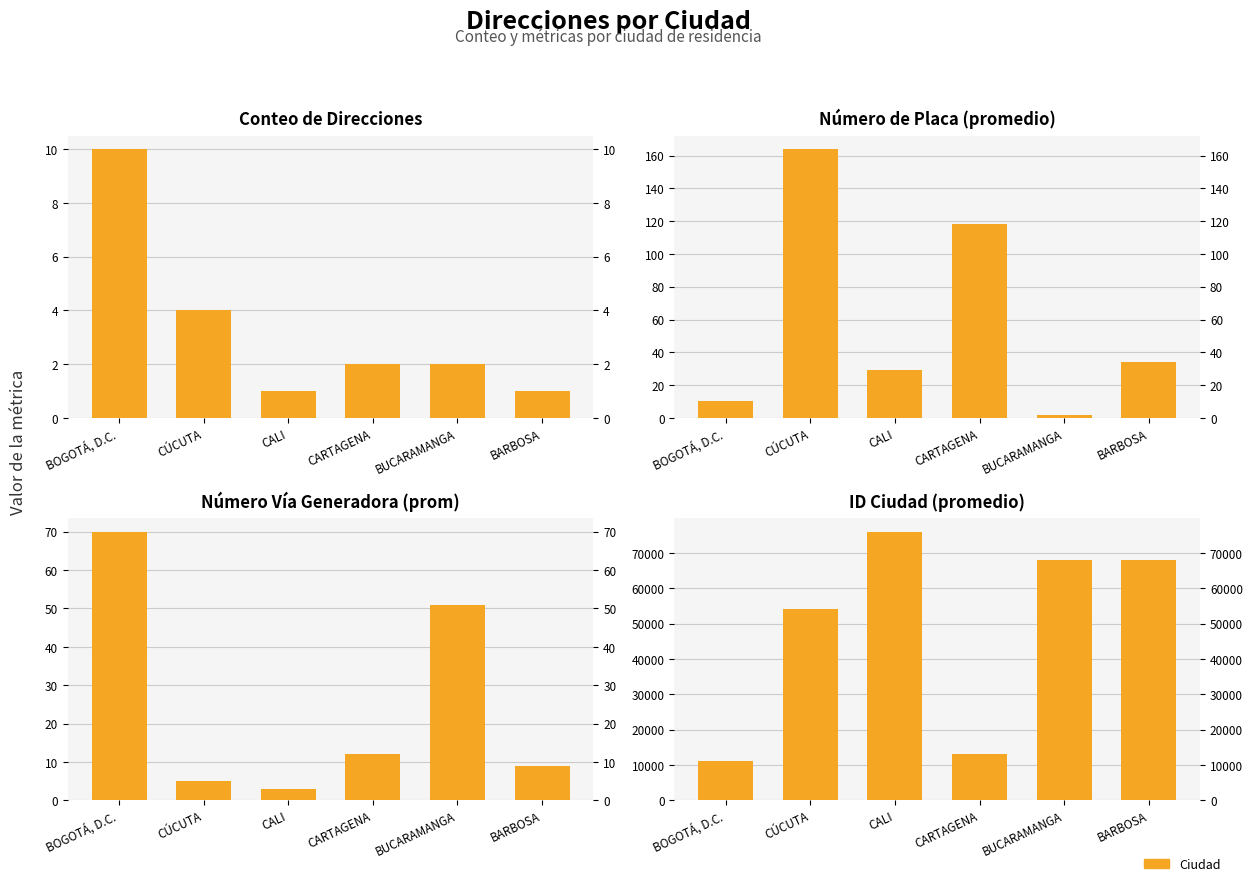

What position from the left is CARTAGENA?

4